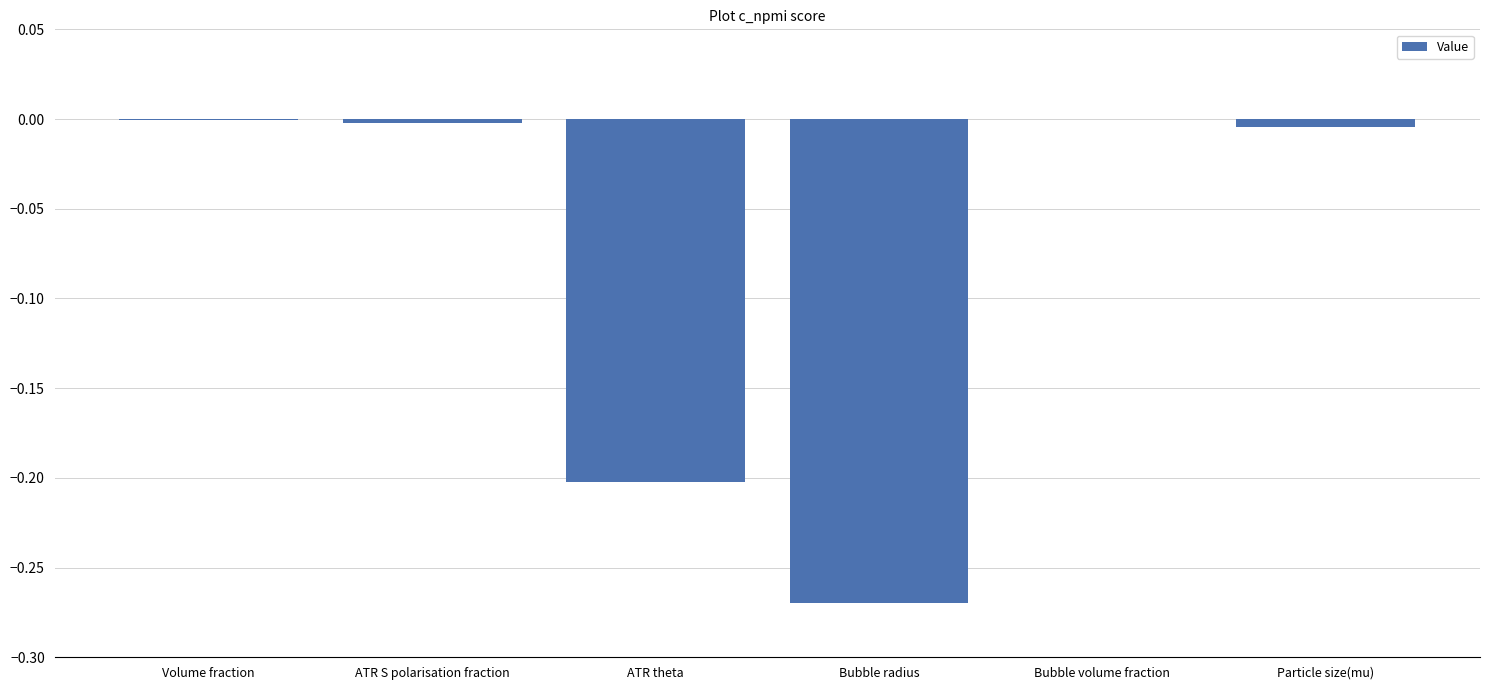

What is the change in value from ATR theta to Bubble volume fraction?

+0.2